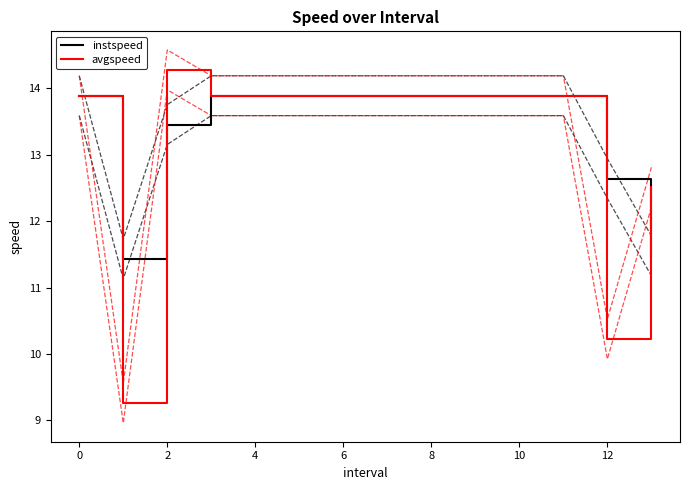

Read the instspeed value at 10.

13.9